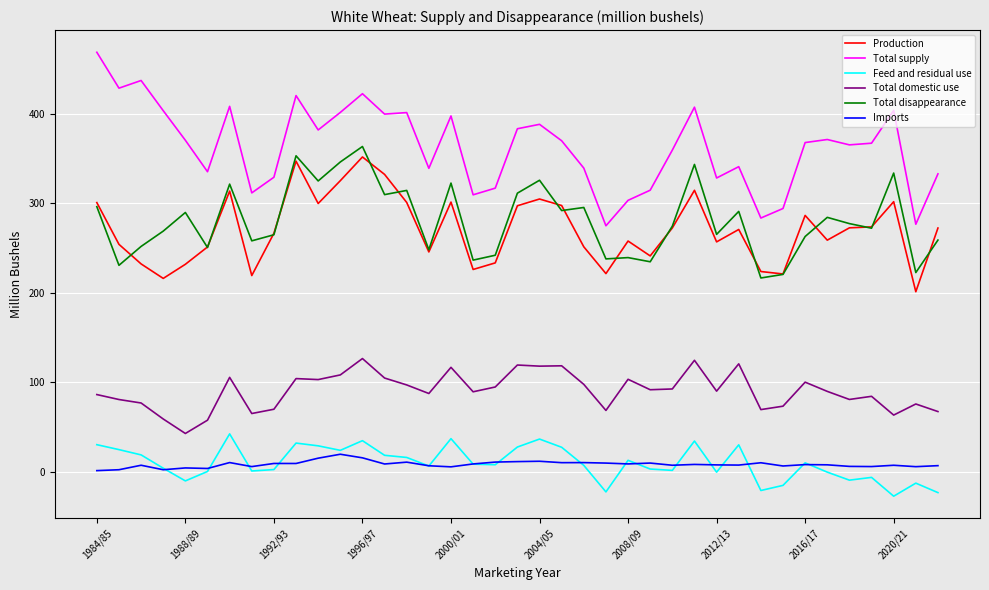

True or false: Total supply and Imports cross at least once.

False